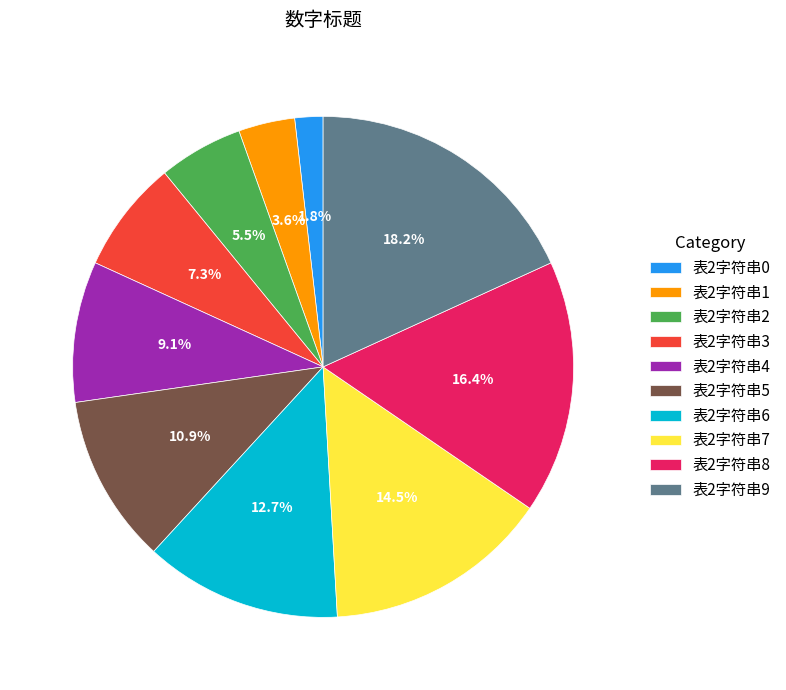

Count the number of slices in the pie.

10